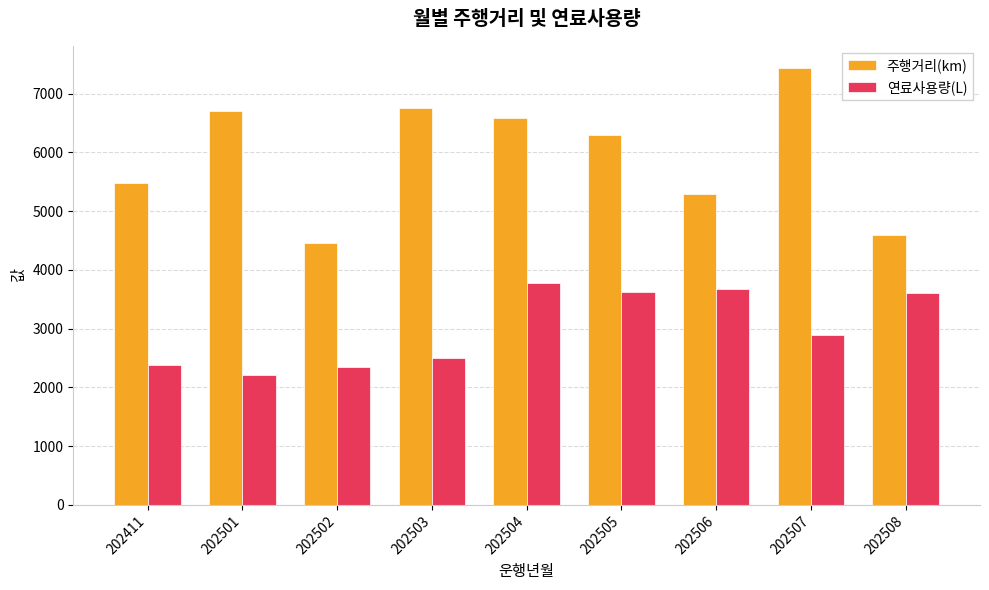

Is it true that 연료사용량(L) equals 4964.7 at 202508?

False